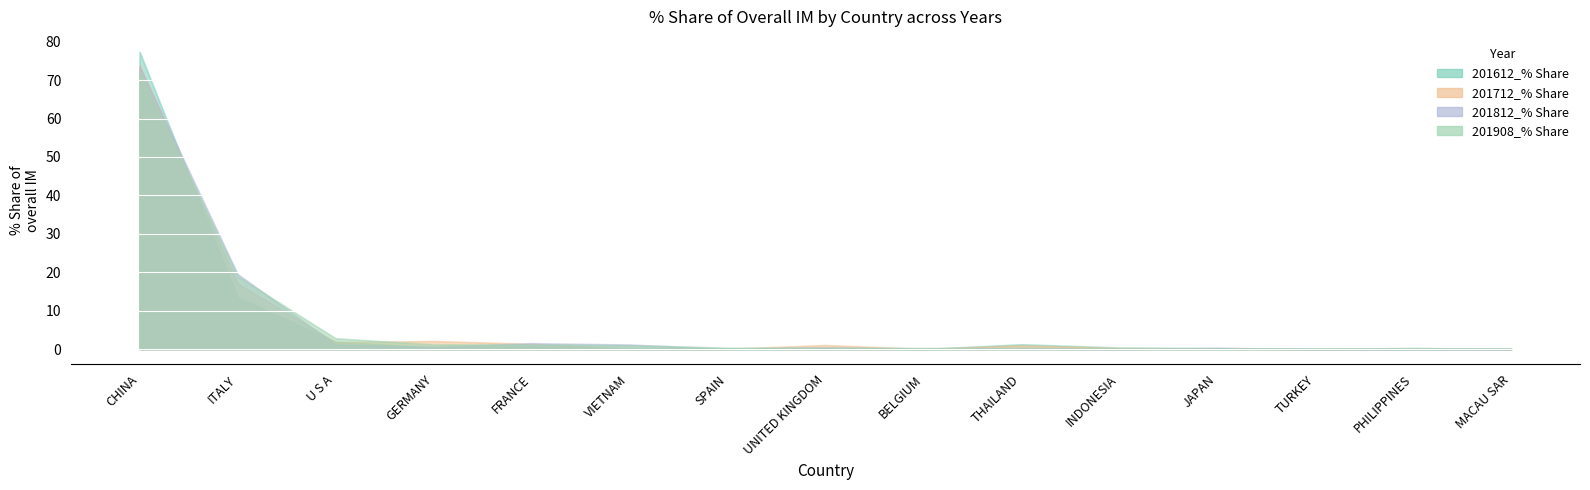

How many intersections are there between 201812_% Share and 201908_% Share?

7